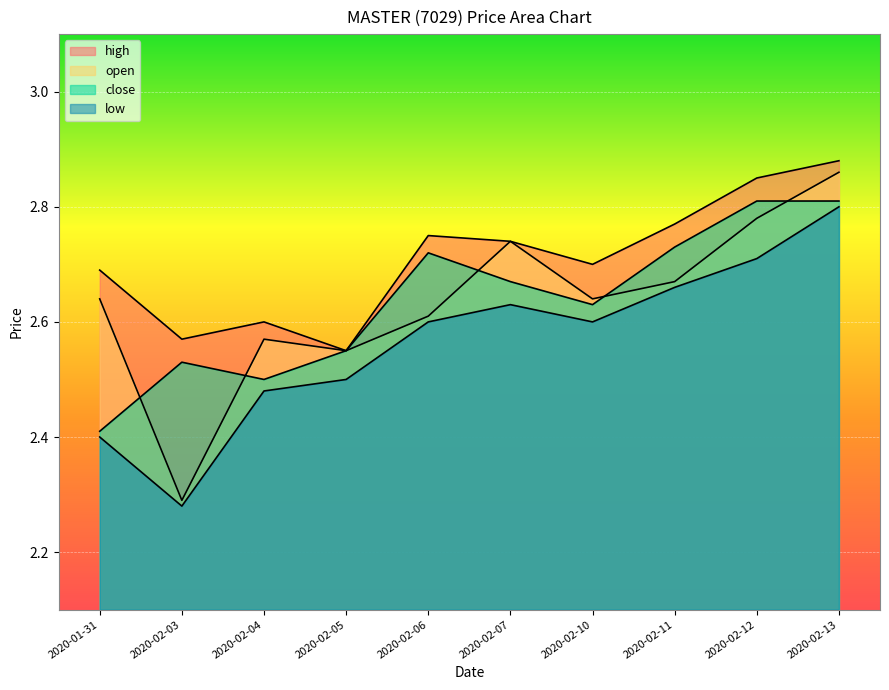

Which category has the highest value across all series?

2020-02-13